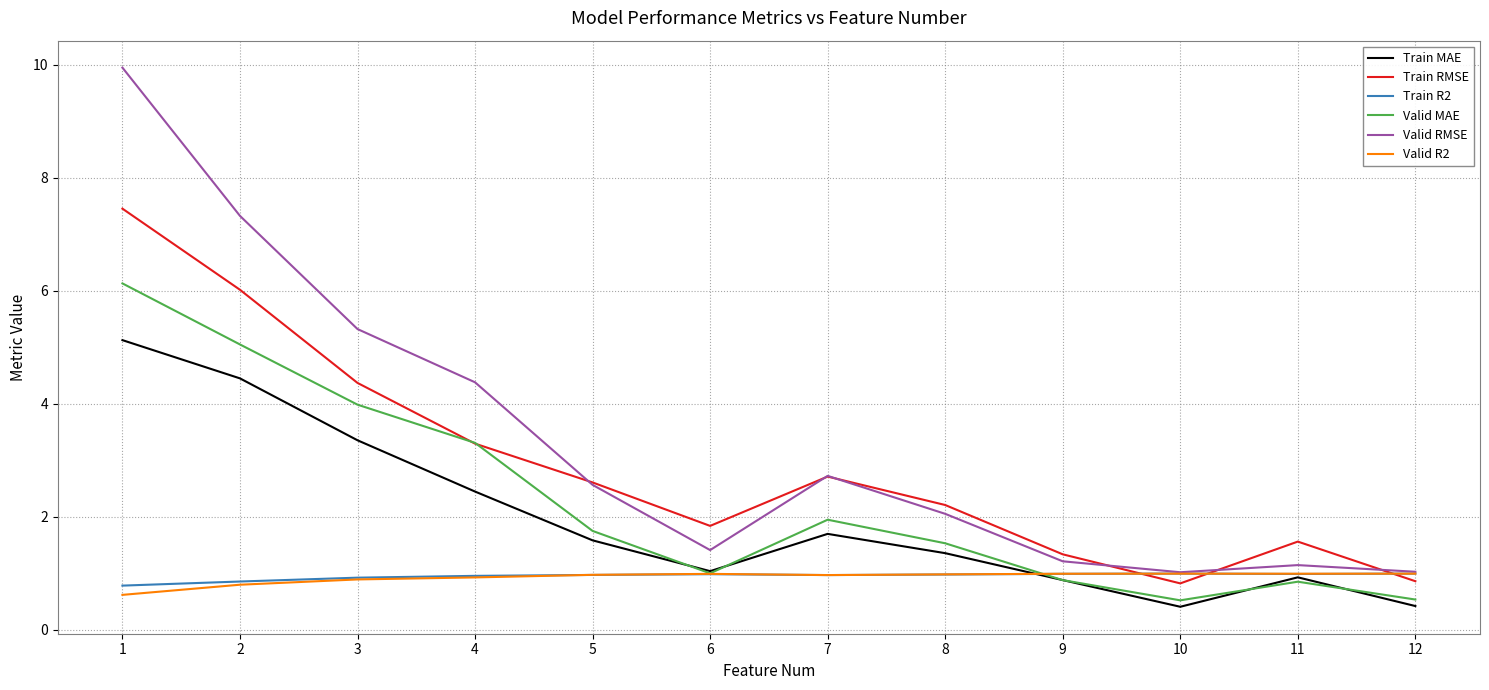

Which series has the largest total across all categories?

Valid RMSE